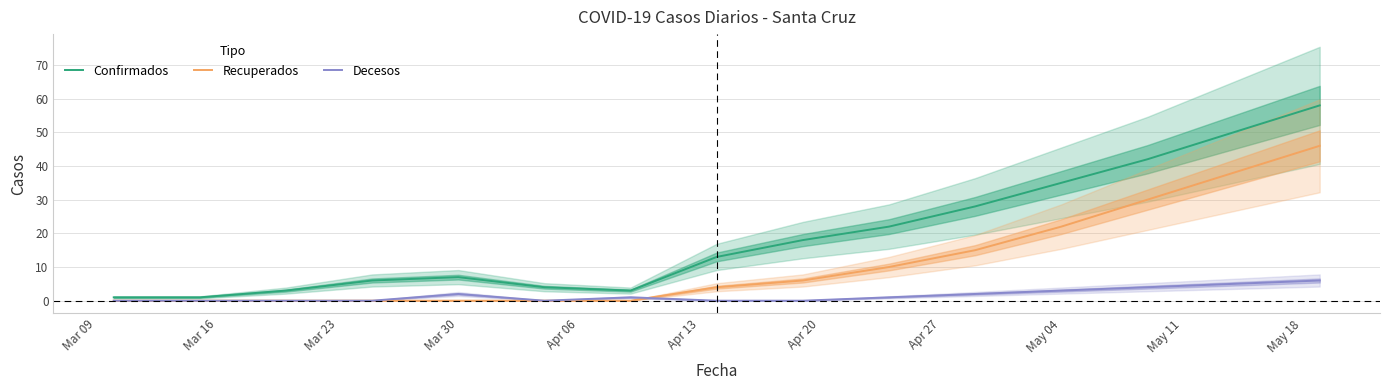

What is the highest value of the Confirmados series?

58